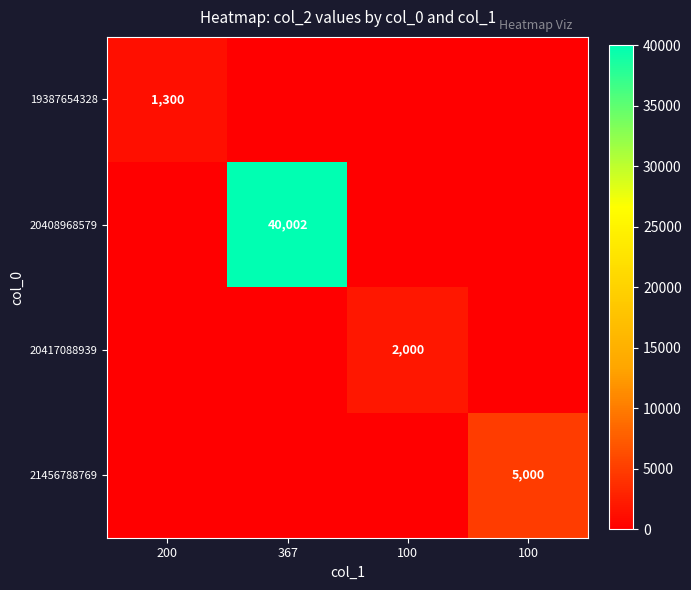

True or false: 19387654328 has a value of 1300 at 200.

True